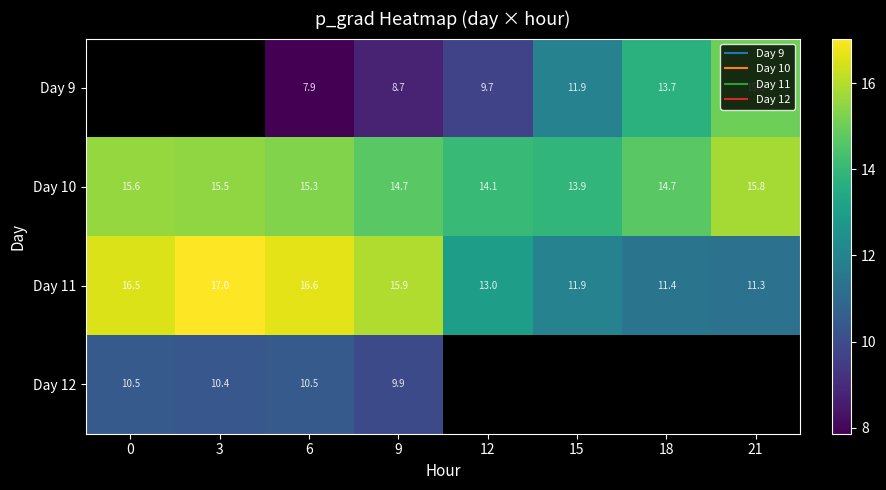

Which series has the largest total across all categories?

Day 10